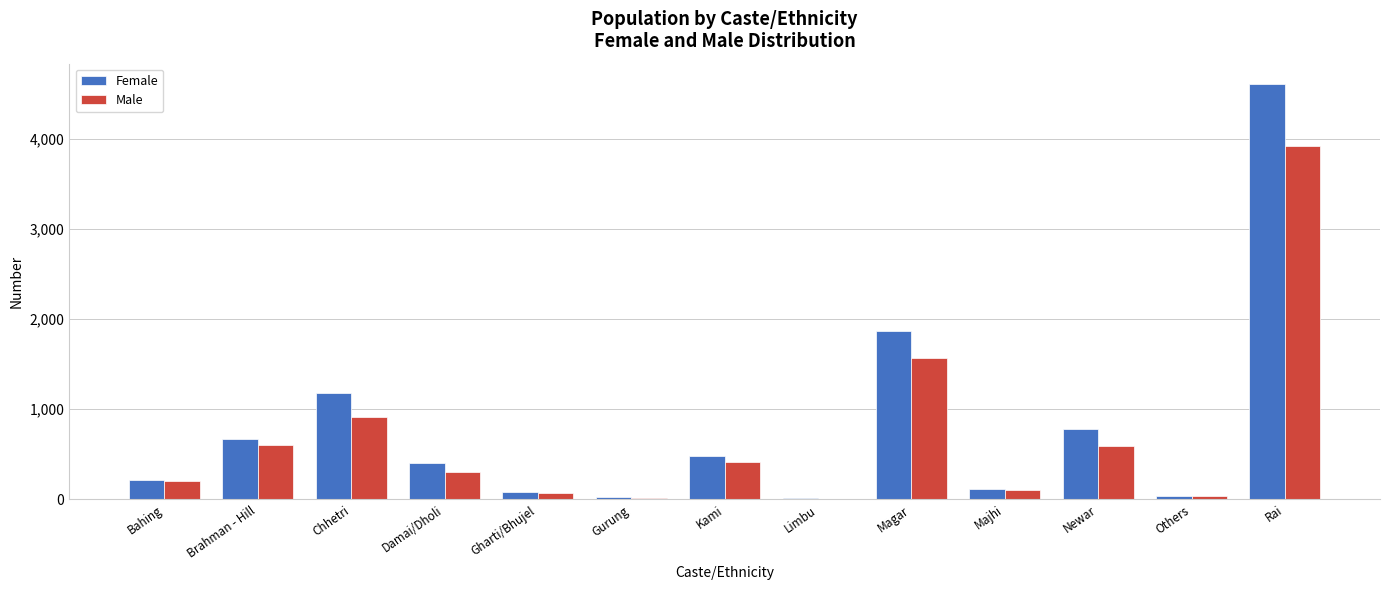

True or false: Female has a value of 3047 at Magar.

False